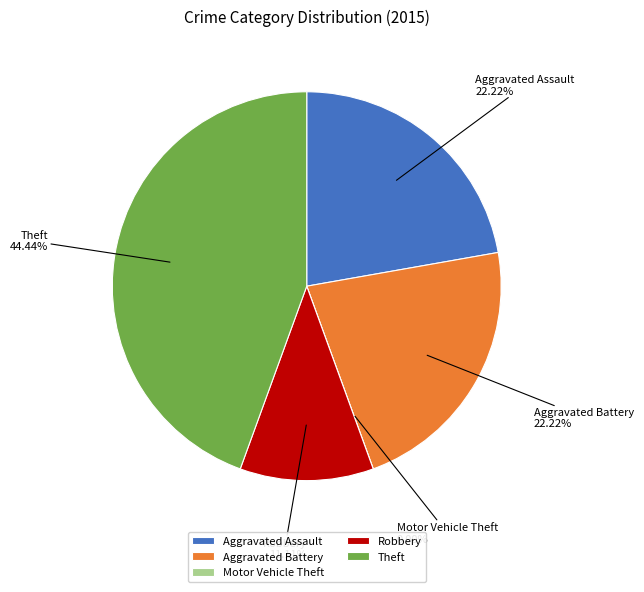

To the nearest percent, what percentage of the pie is Robbery?

11%